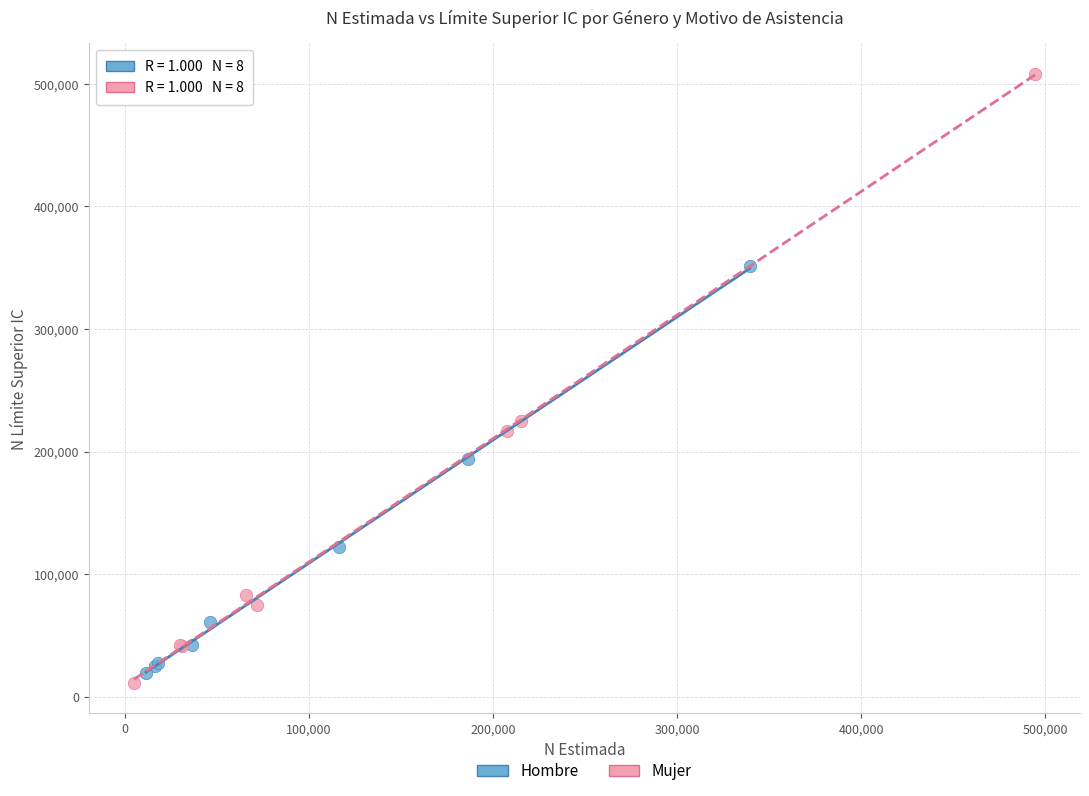

Which series contains the highest Y value?

Mujer